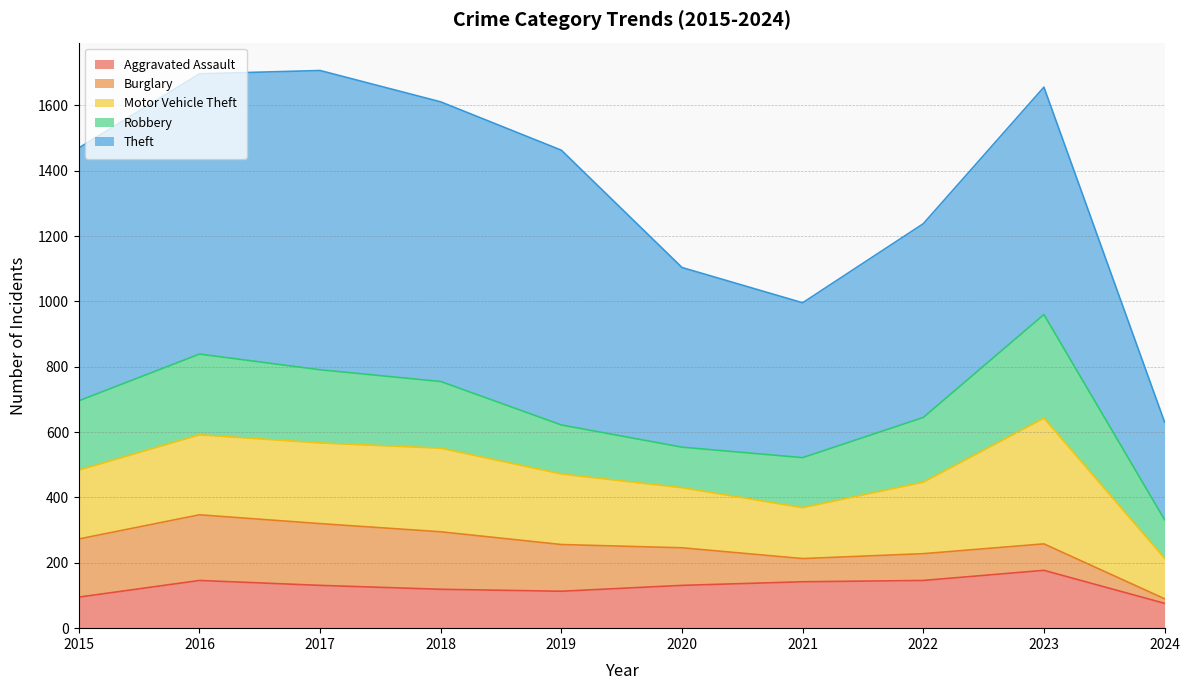

Rank the series by their maximum value, from highest to lowest.

Theft, Motor Vehicle Theft, Robbery, Burglary, Aggravated Assault